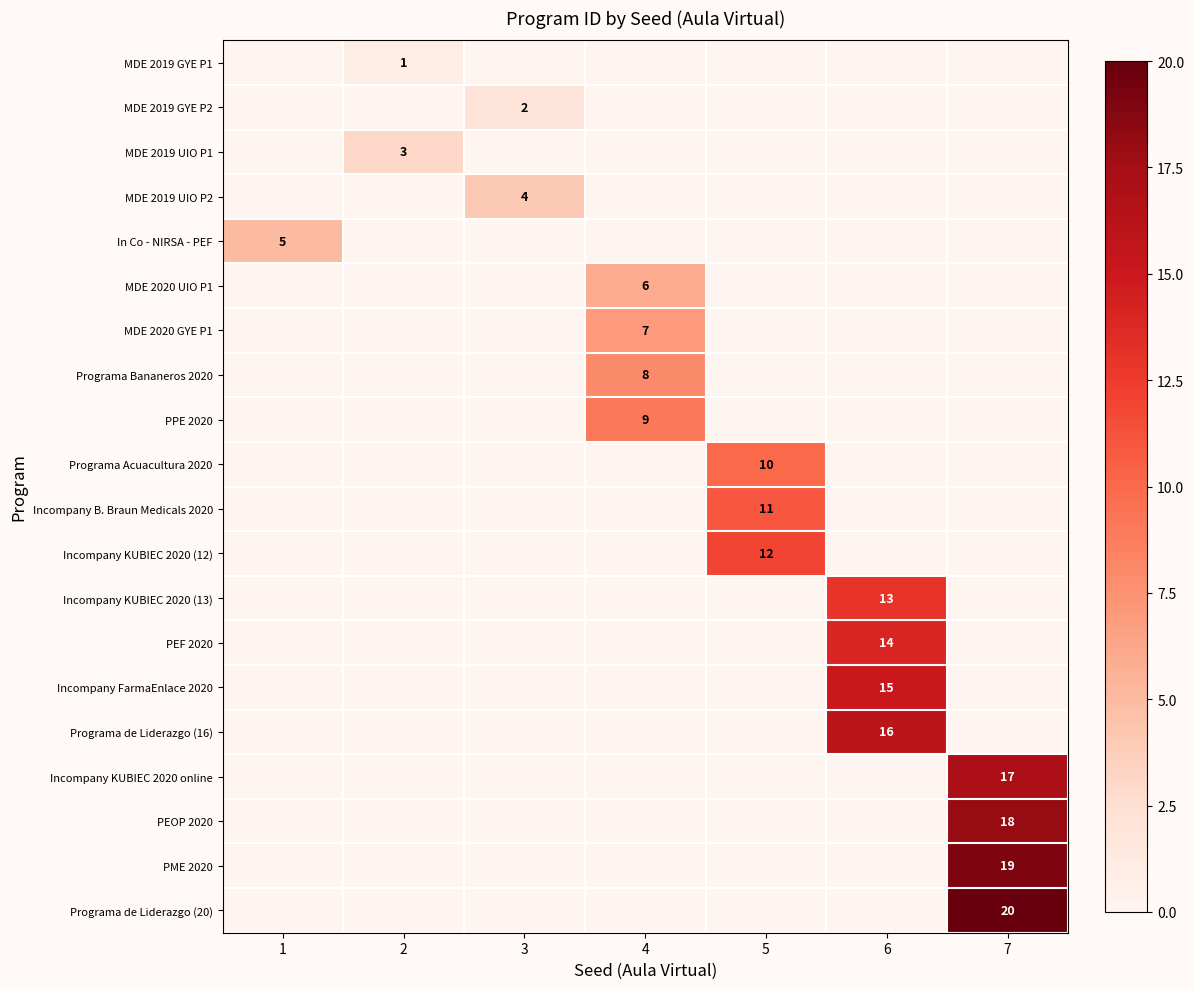

The PME 2020 series shows 8 at 7. True or false?

False